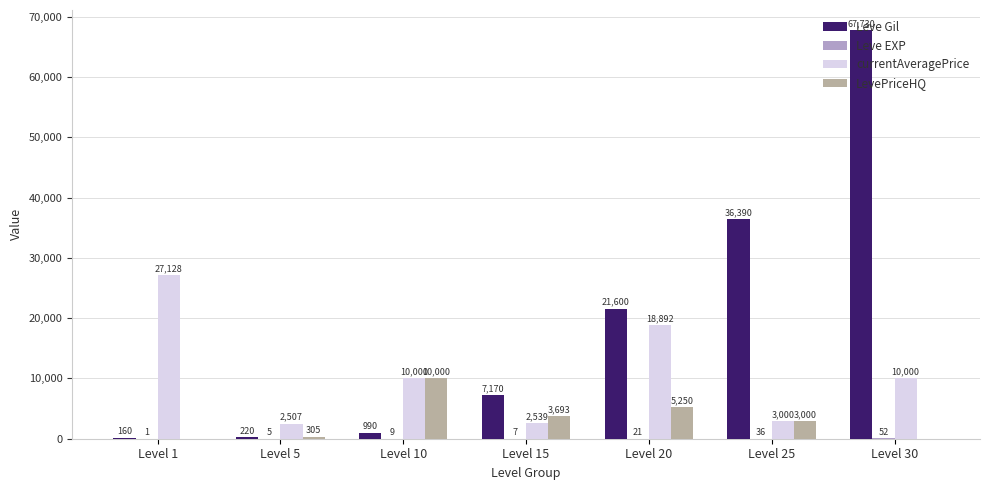

What is the sum of the currentAveragePrice values at Level 10 and Level 25?

13000